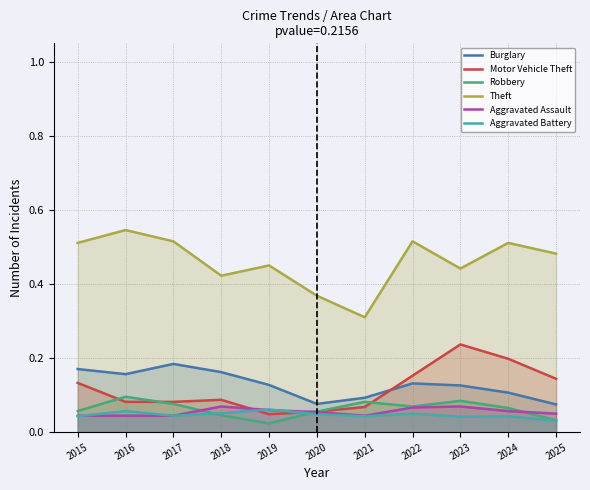

Where do Burglary and Motor Vehicle Theft first cross each other?

2021 and 2022